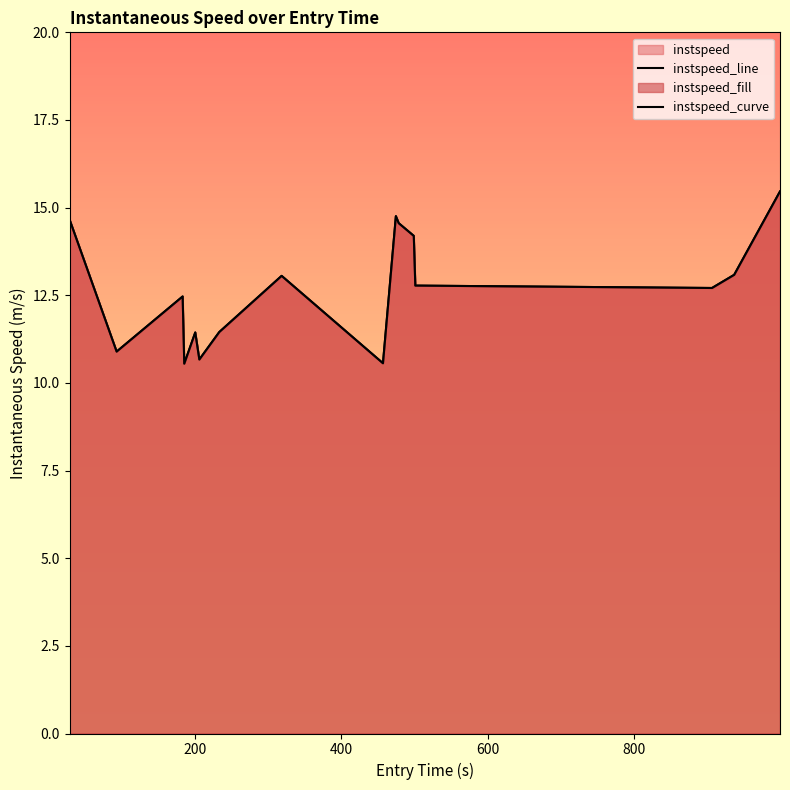

True or false: instspeed_line has more than 1 interior local peaks.

True